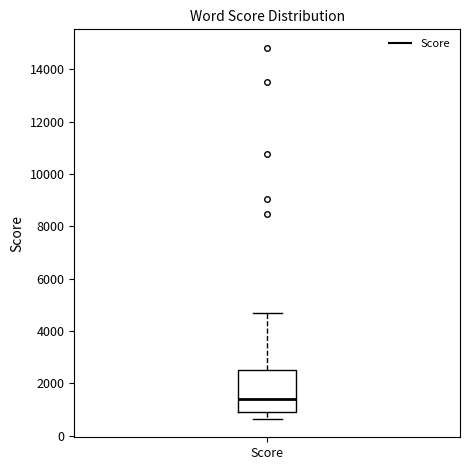

Read this box plot against the y-axis: the position of the median line, the range covered by the box, and the ends of both whiskers. The values are not printed on the chart, so give them approximately, as read against the axis.

median 1400, box 800 to 2400, whiskers 600 to 4600